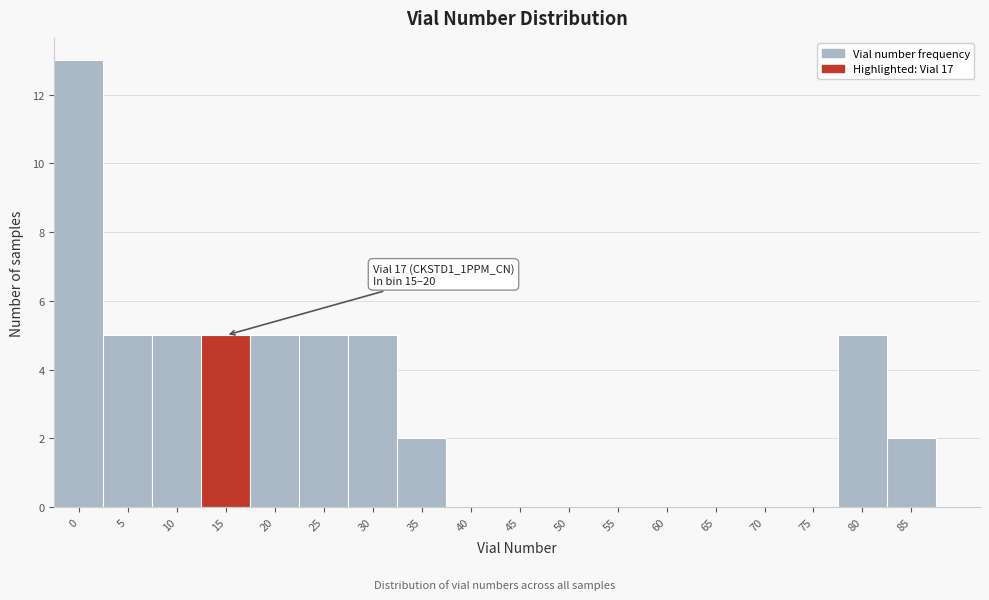

Reading left to right, list all the values displayed in this chart.

0=13	5=5	10=5	15=5	20=5	25=5	30=5	35=2	40=0	45=0	50=0	55=0	60=0	65=0	70=0	75=0	80=5	85=2